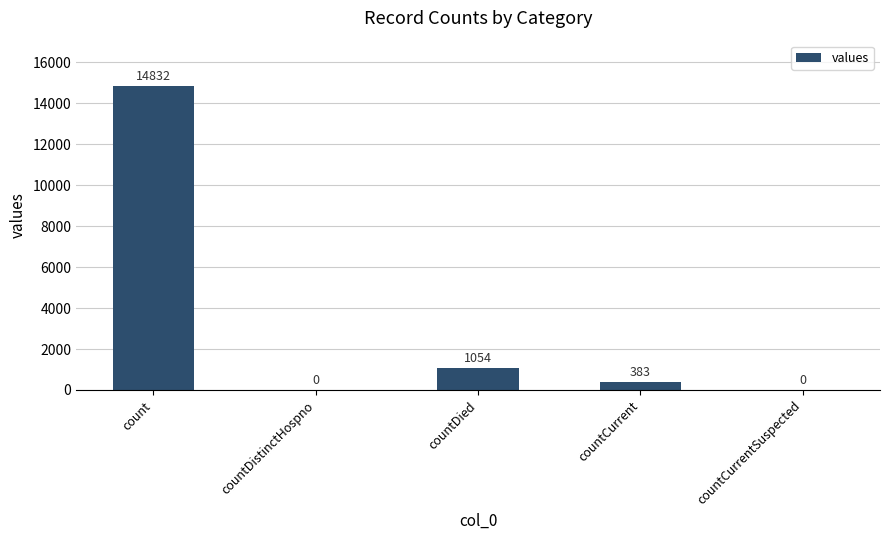

The chart shows a value of 1054 at countDied. True or false?

True